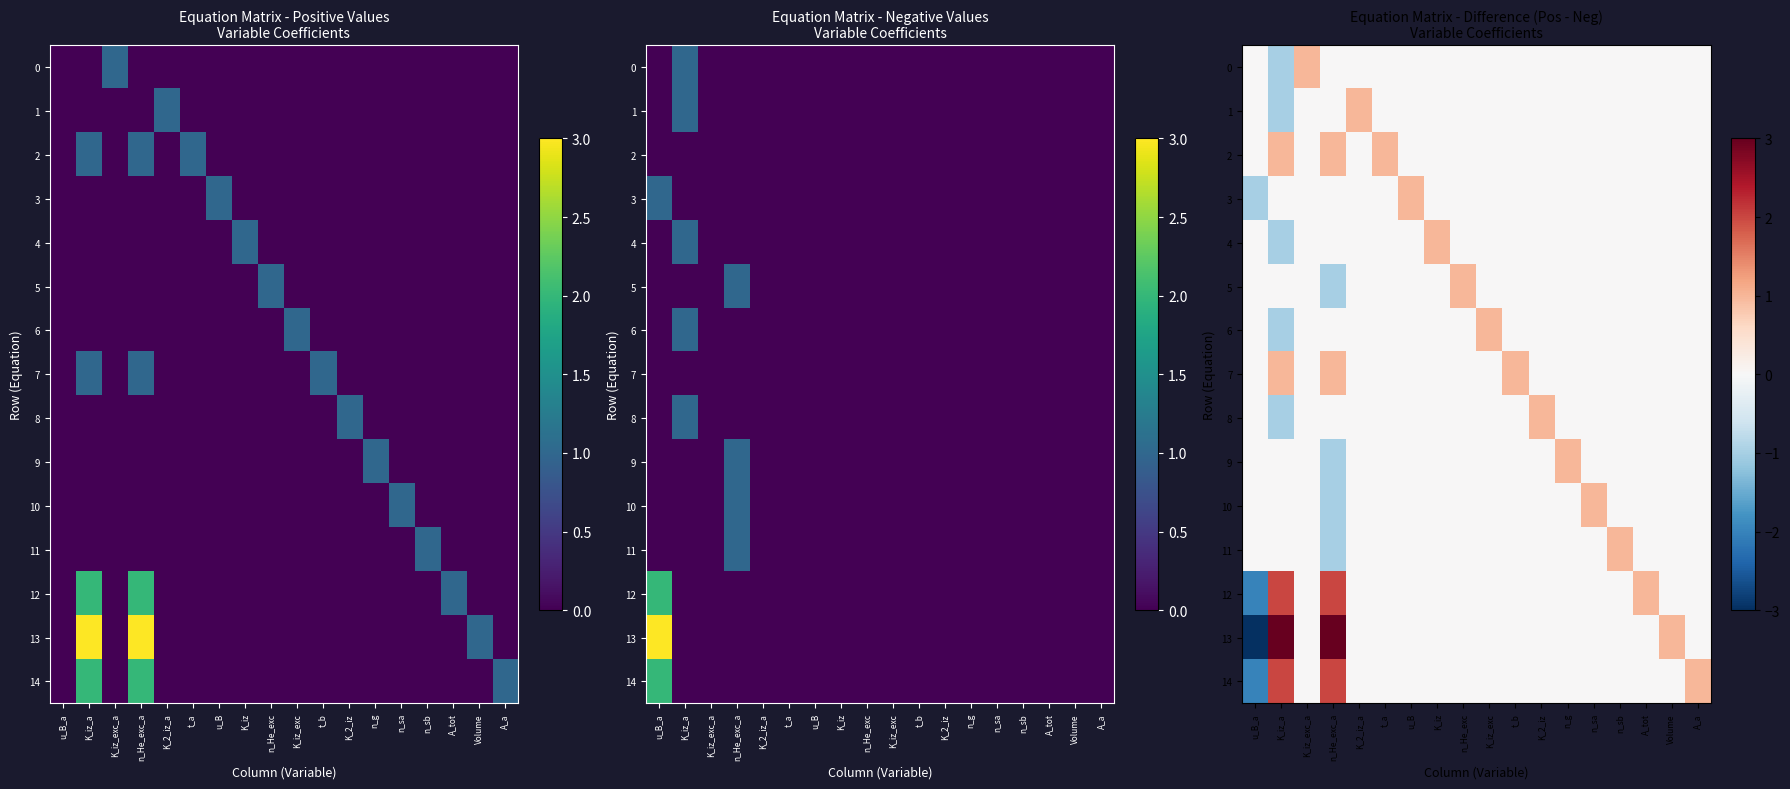

Is it true that 7 equals 0 at Volume?

True